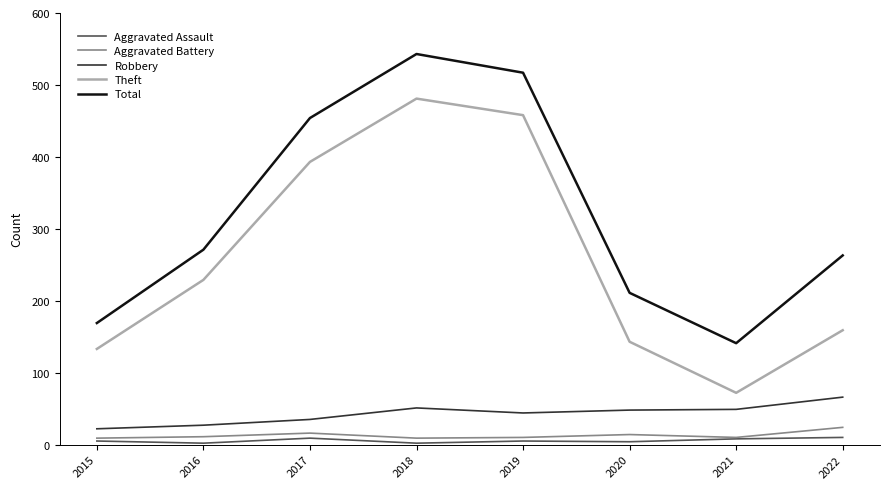

Is the value of Robbery at 2015 greater than the value of Total at 2016?

No